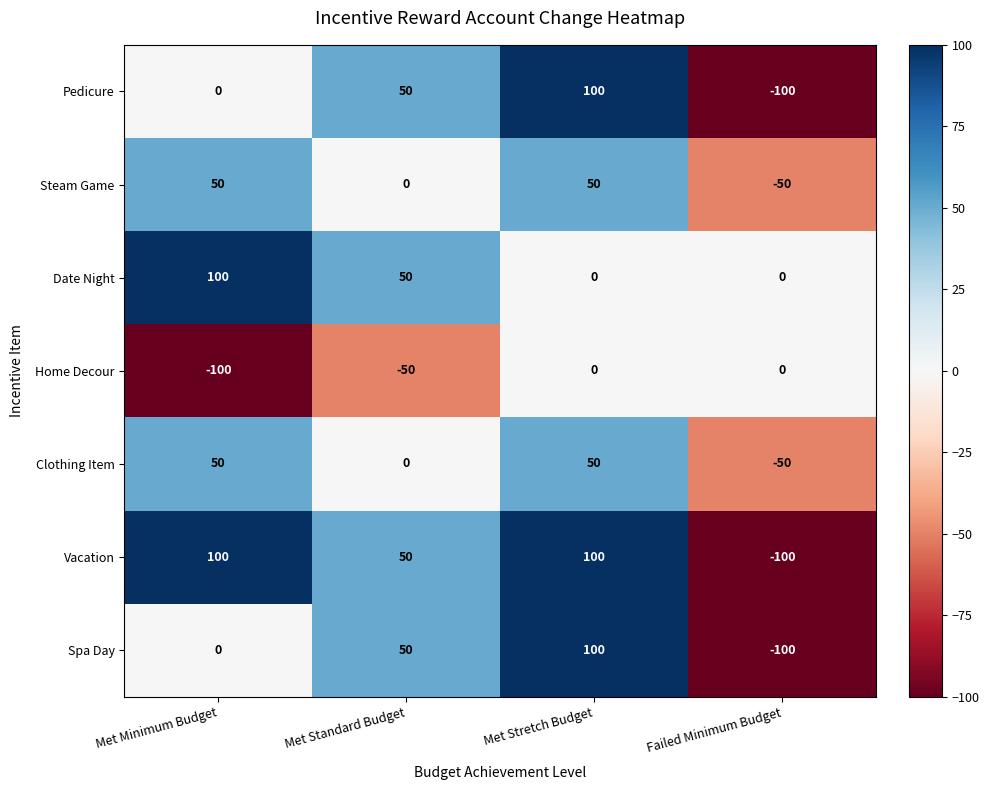

What is the sum of all Pedicure values?

50